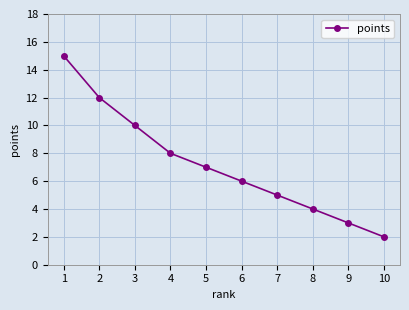

What is the difference between the maximum and second lowest values?

12